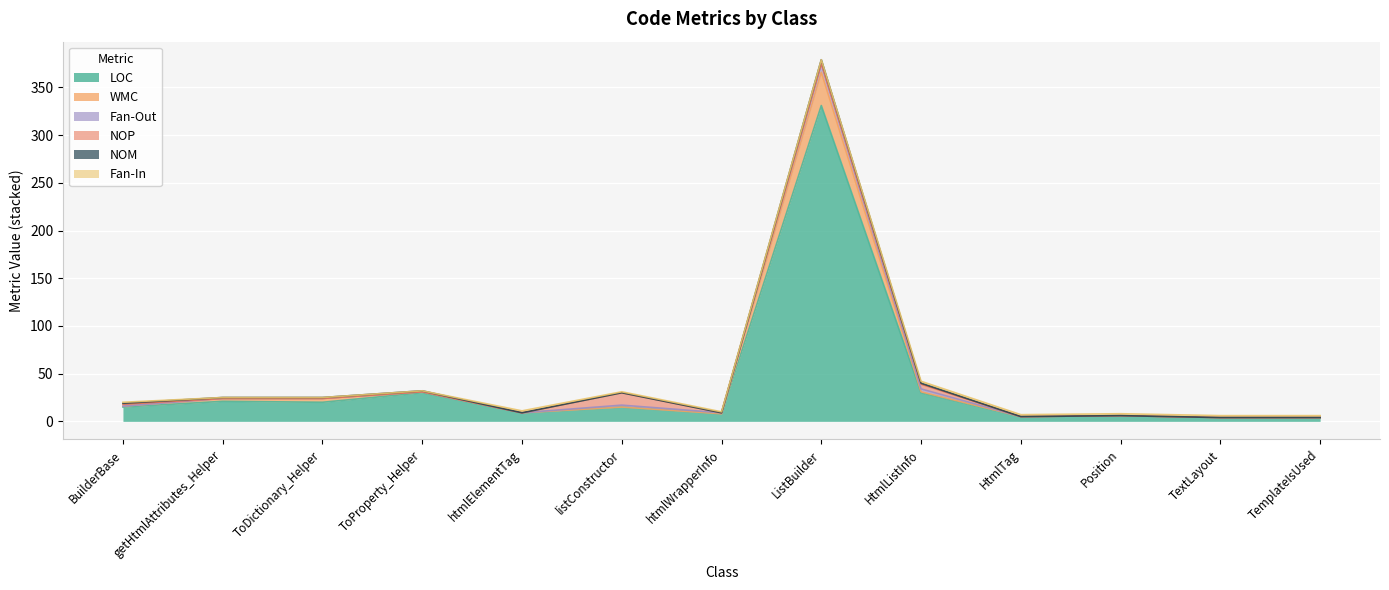

What position from the left is TextLayout?

12